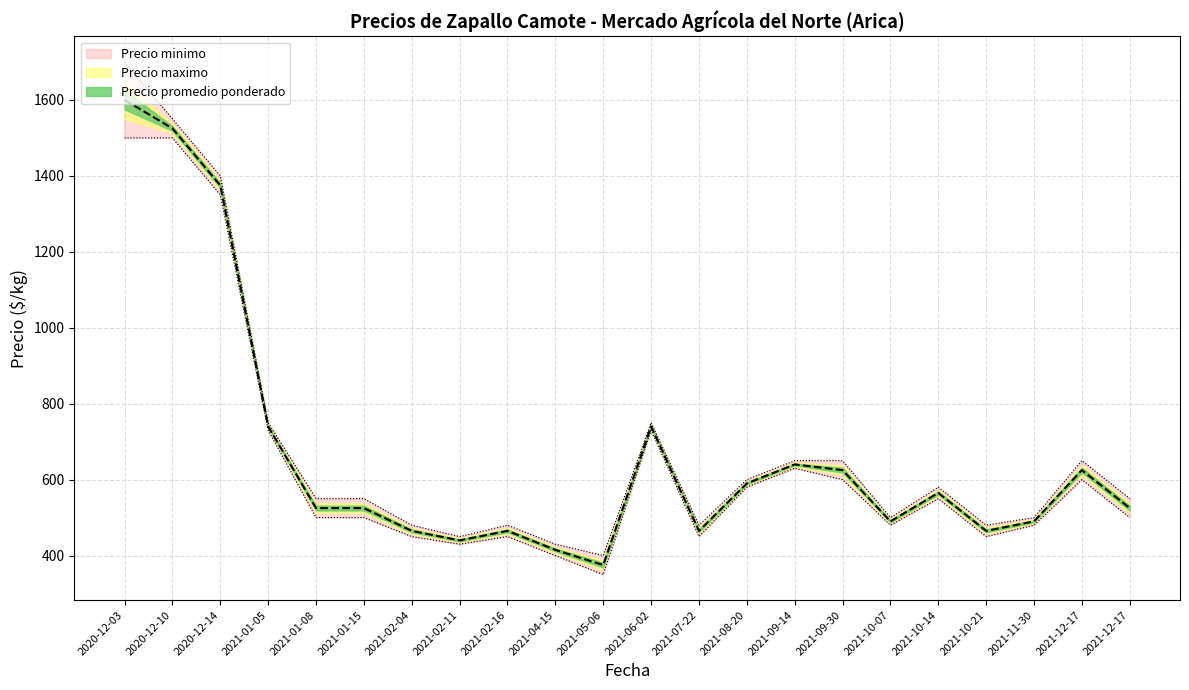

How many data points in Precio promedio ponderado are less than 525?

9